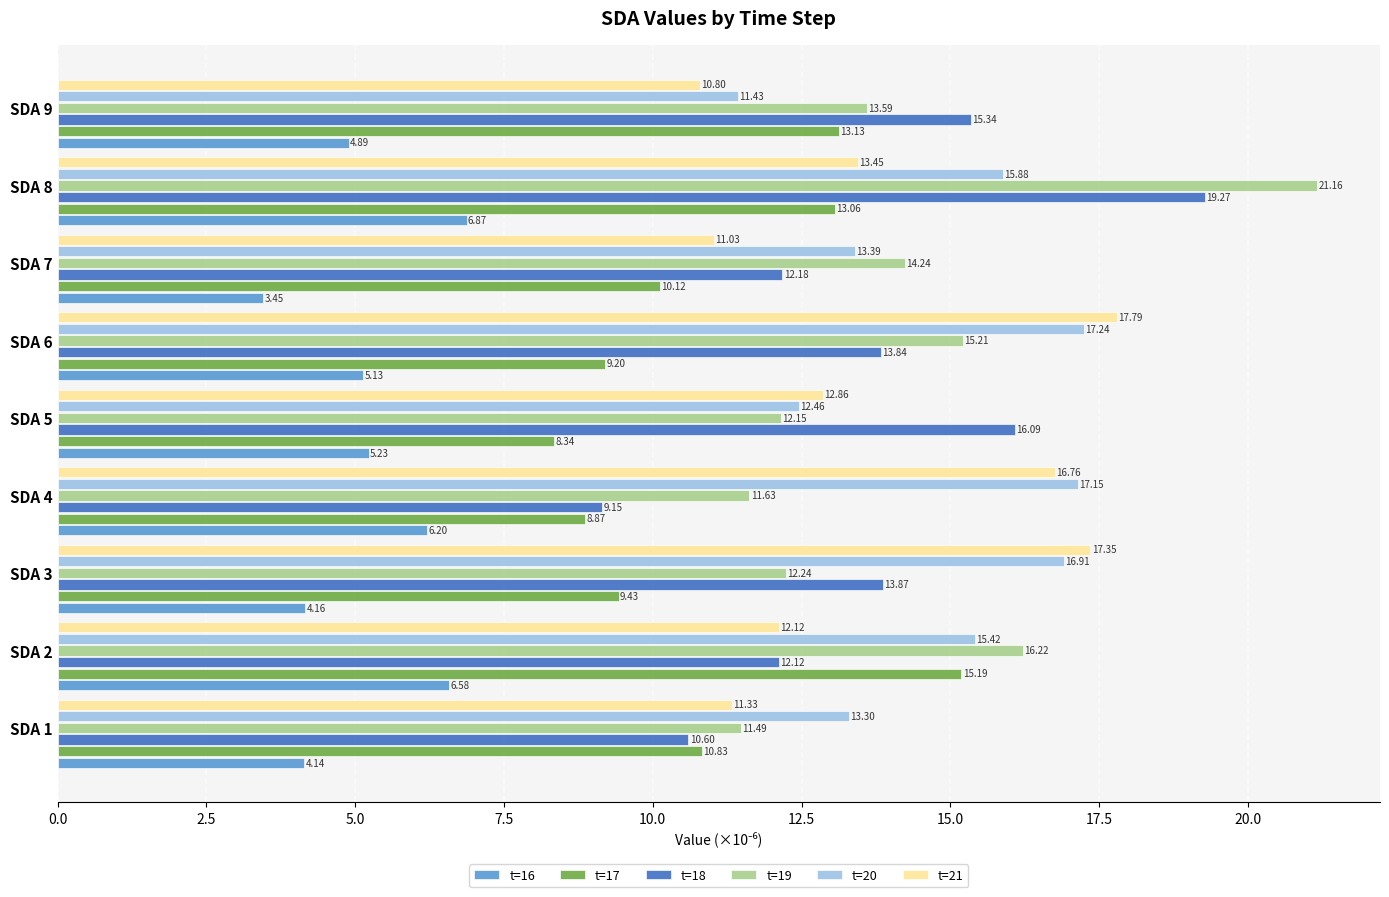

Which series has the largest range (max minus min)?

t=18